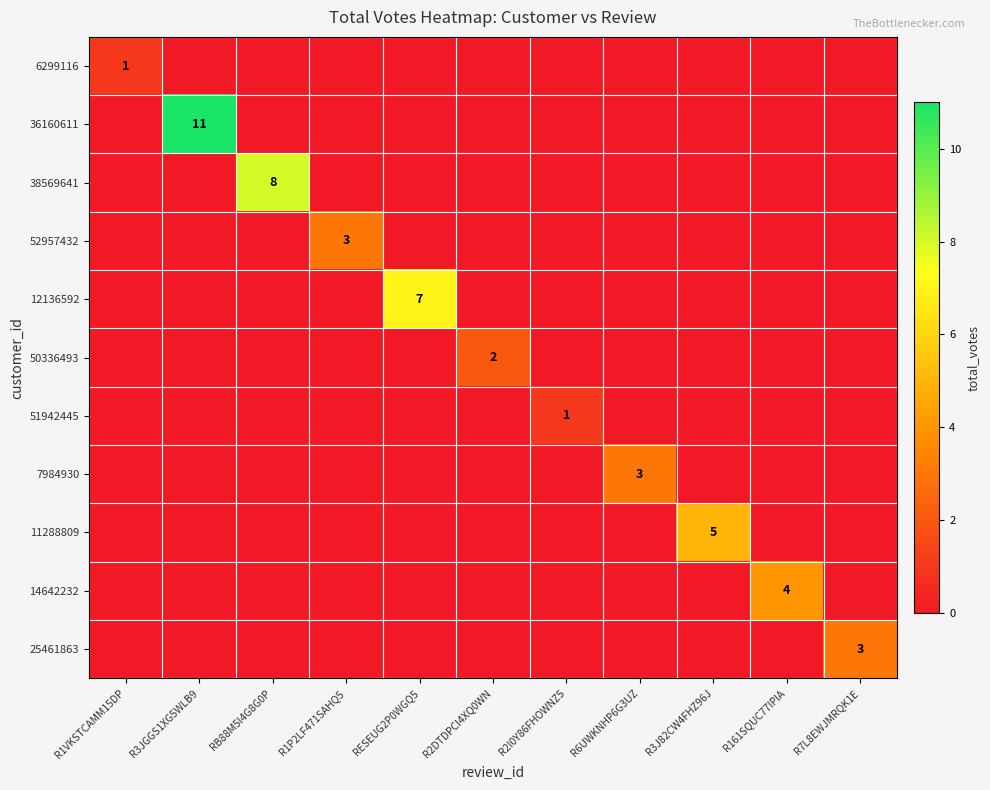

What is the difference between the maximum and minimum values in the 36160611 series?

11